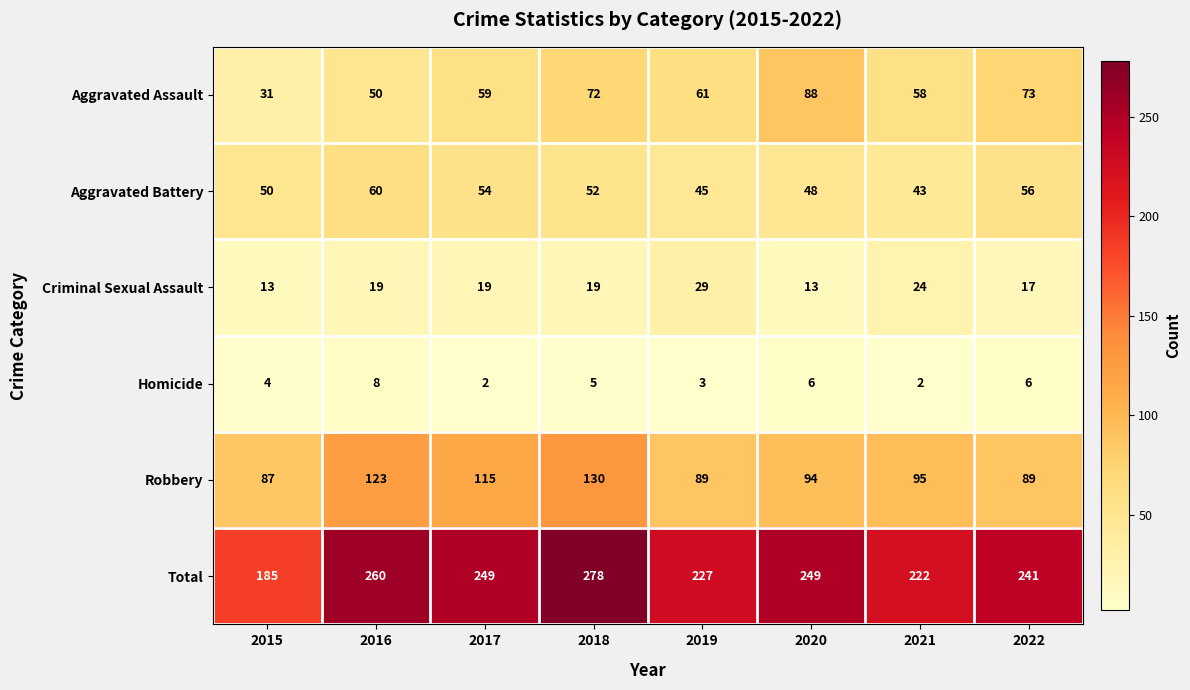

What is the difference between the maximum and minimum values in the Criminal Sexual Assault series?

16